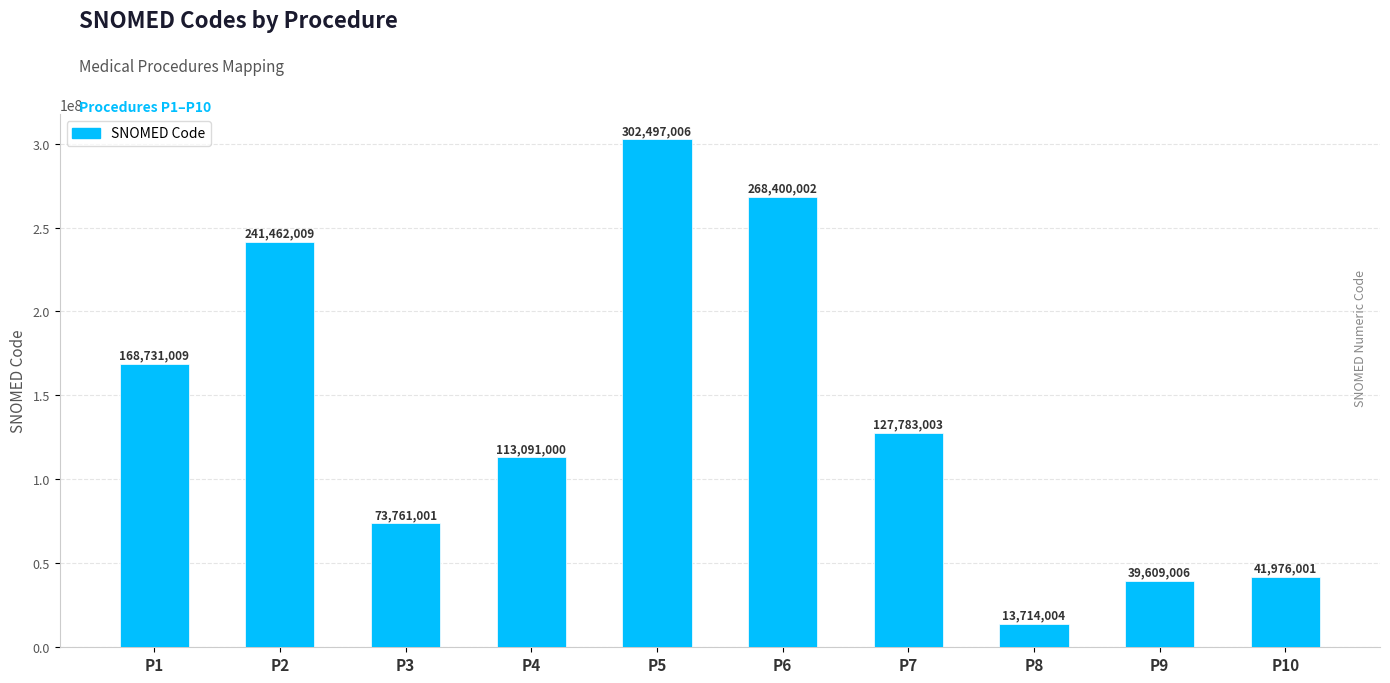

List the labels in order of value, largest first.

P5, P6, P2, P1, P7, P4, P3, P10, P9, P8